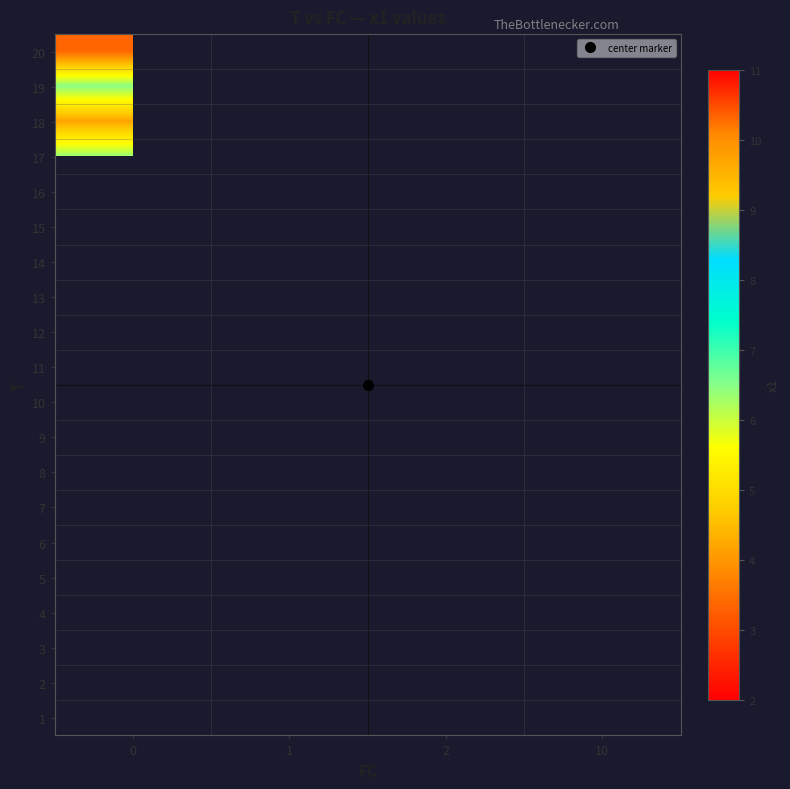

Which has a higher value, 0 or 10?

10